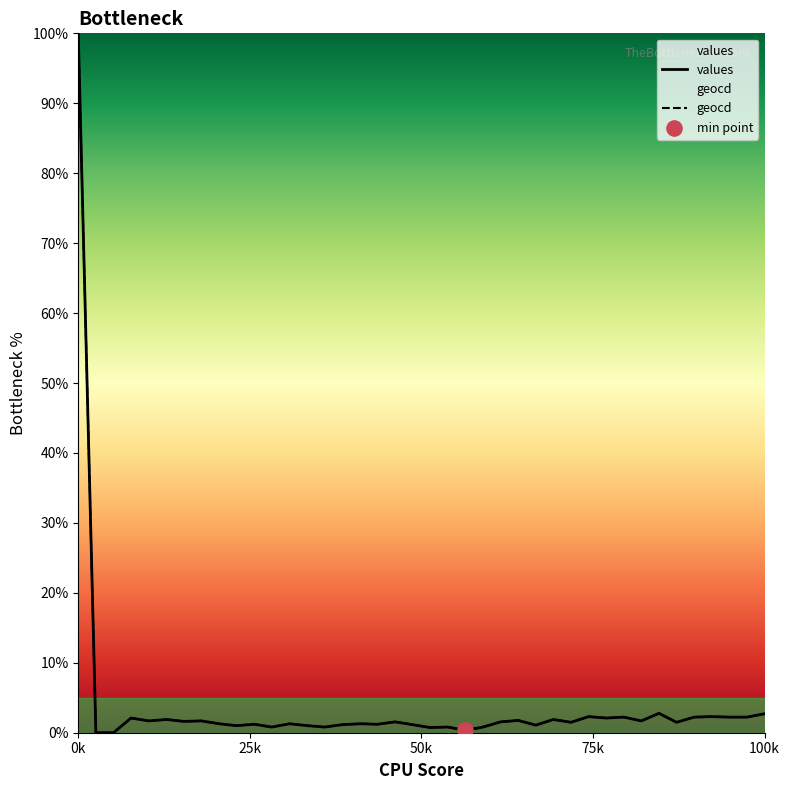

Which series has the largest total across all categories?

geocd